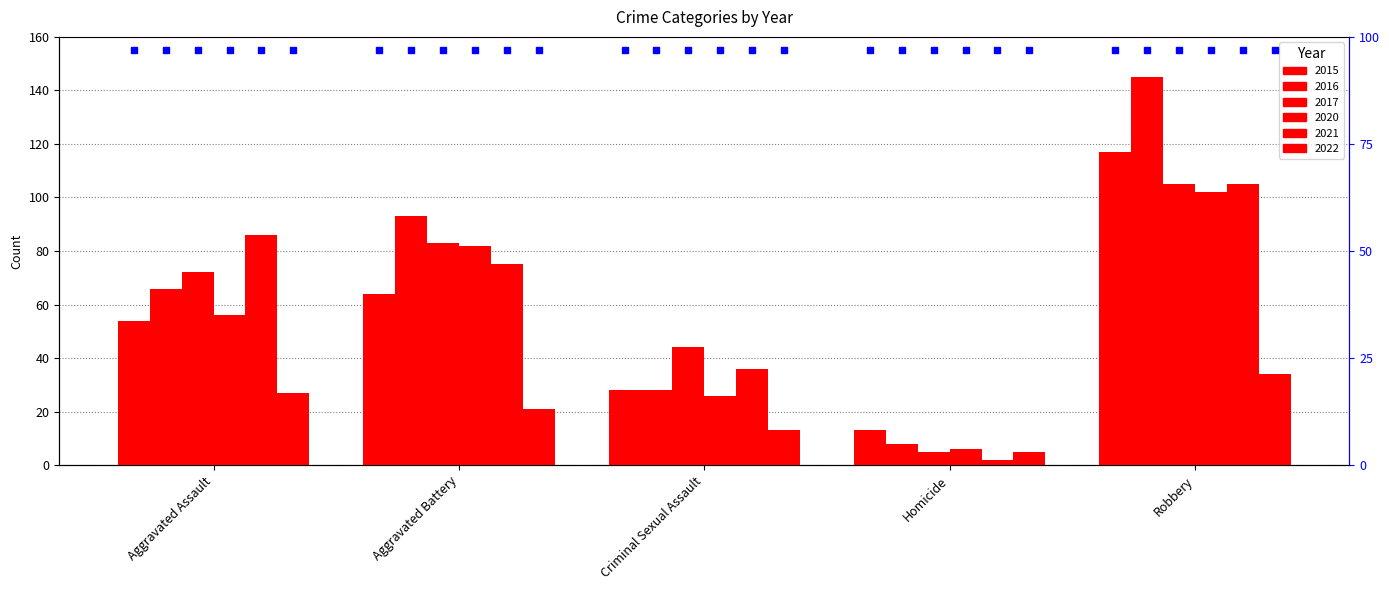

How many bars are there in each group?

6